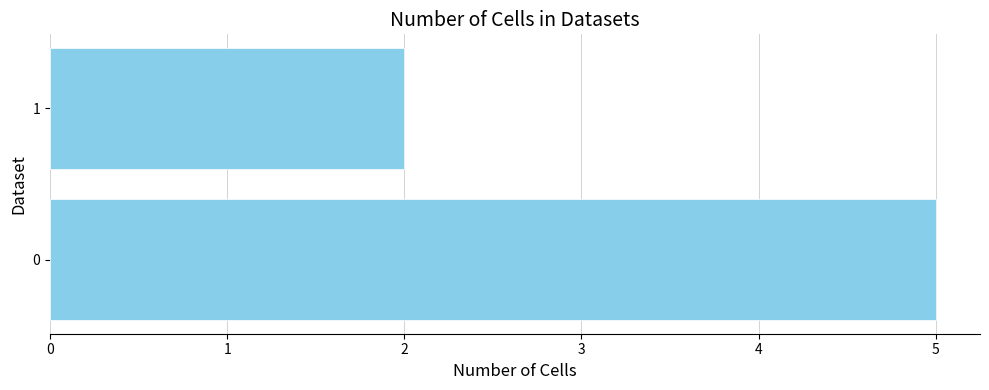

What is the sum of the values at 1 and 0?

7